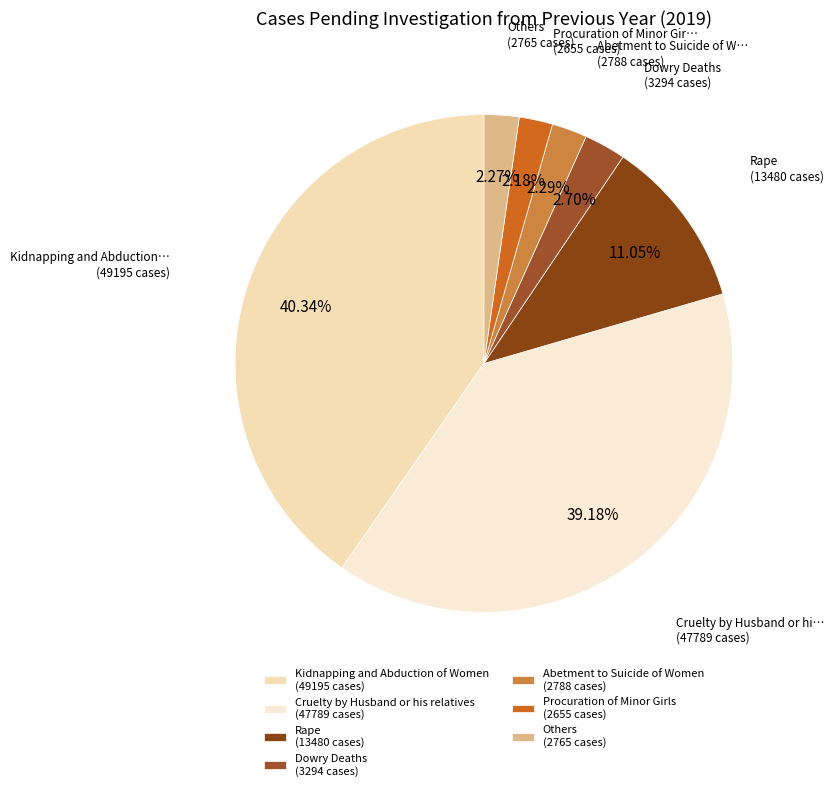

How many segments does this pie chart have?

7